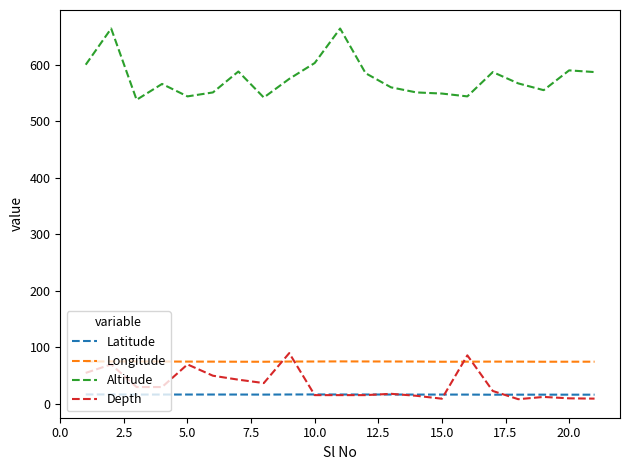

At how many categories does at least one series exceed 65?

21